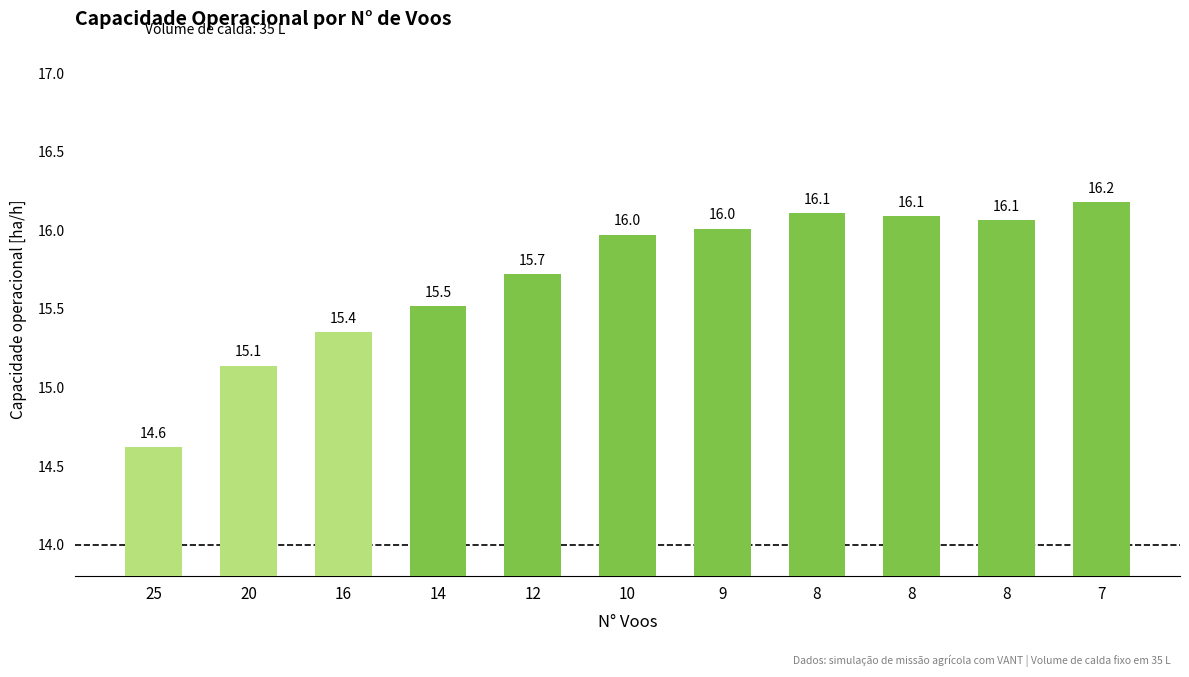

What is the change in value from 16 to 14?

+0.2